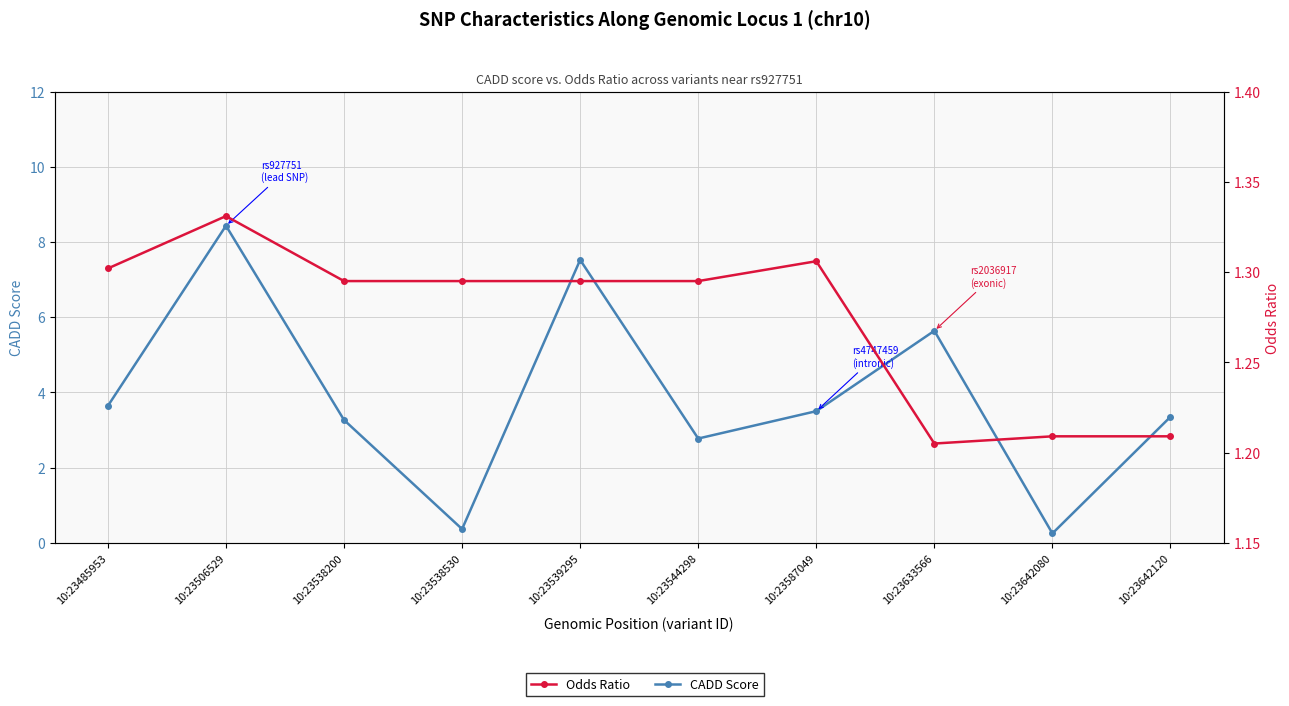

True or false: CADD Score and Odds Ratio cross at least once.

True